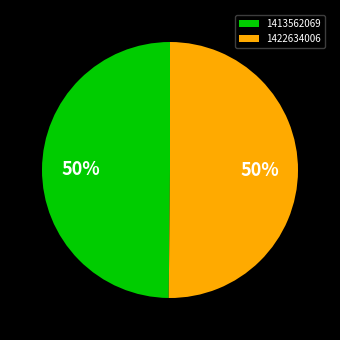

The 1413562069 slice represents 50% of the pie. True or false?

True